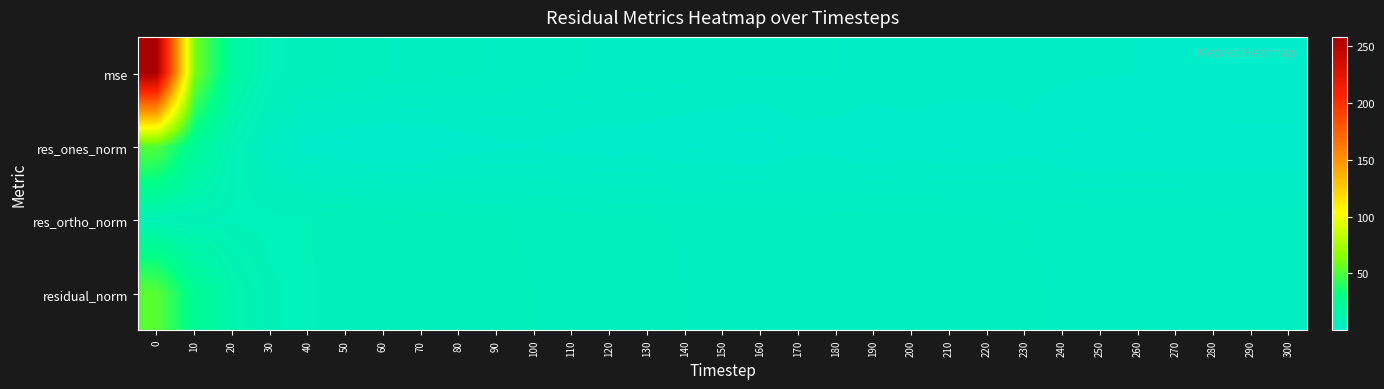

Rank the series at 30 from highest to lowest value.

residual_norm, mse, res_ortho_norm, res_ones_norm